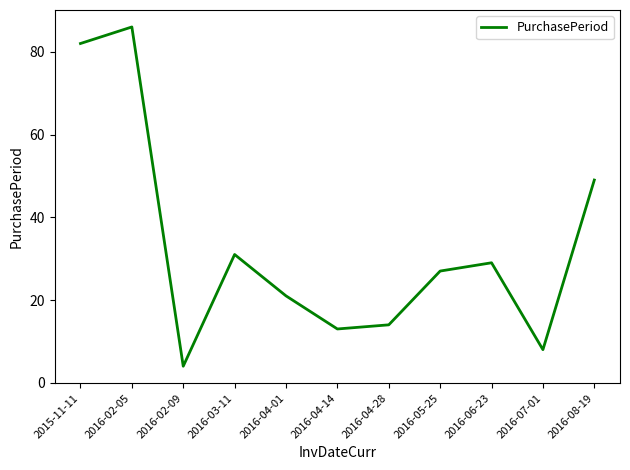

True or false: the data shows 5 at 2016-04-01.

False